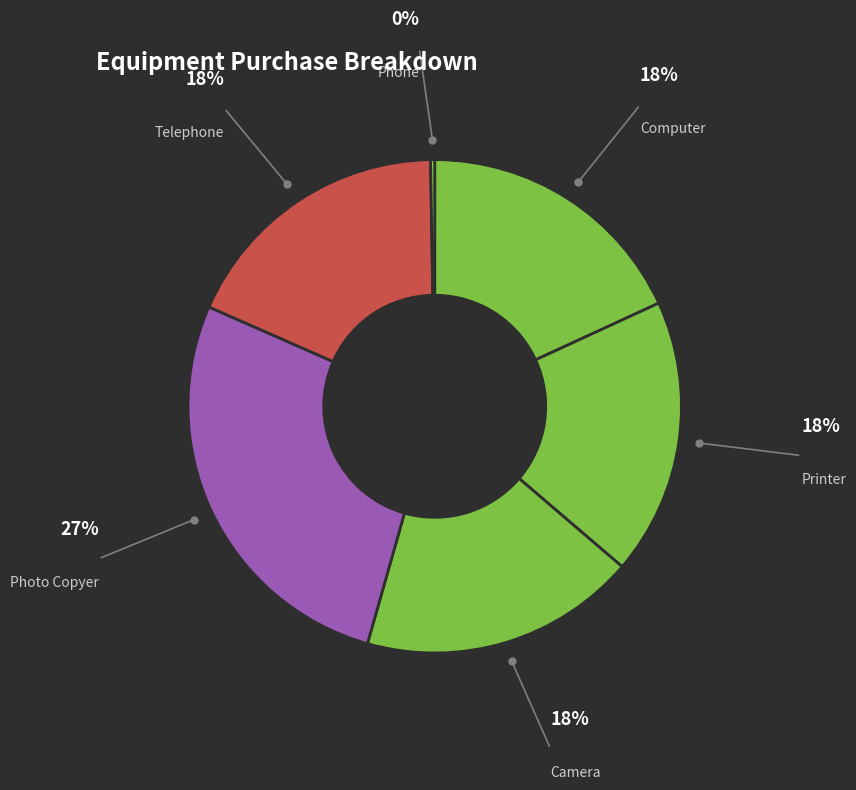

What is the ratio of the value at Telephone to the value at Photo Copyer?

0.7